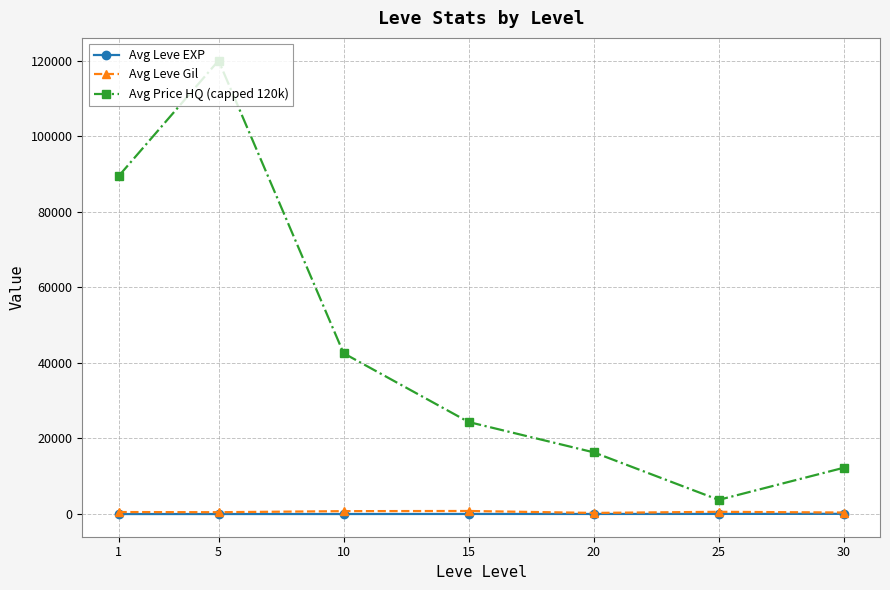

How many categories are shown in the chart?

7